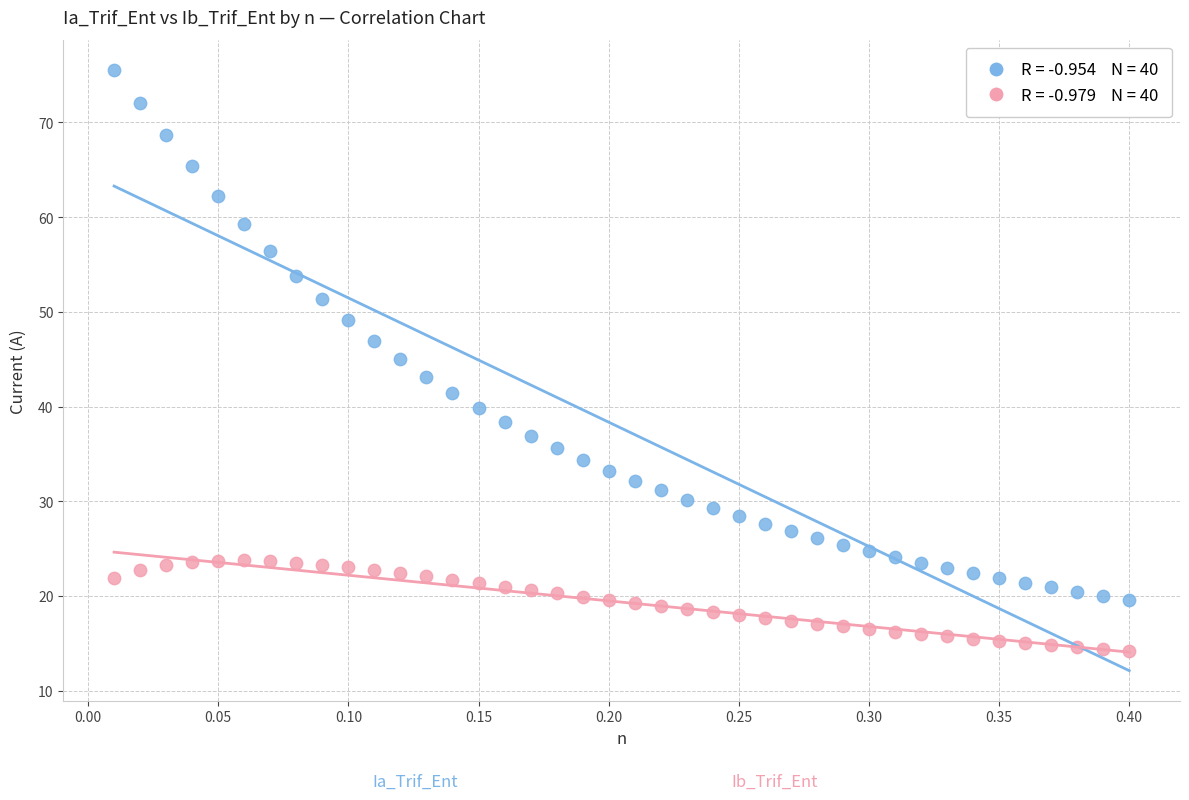

Across all data points, what is the range of X values (max minus min)?

0.4